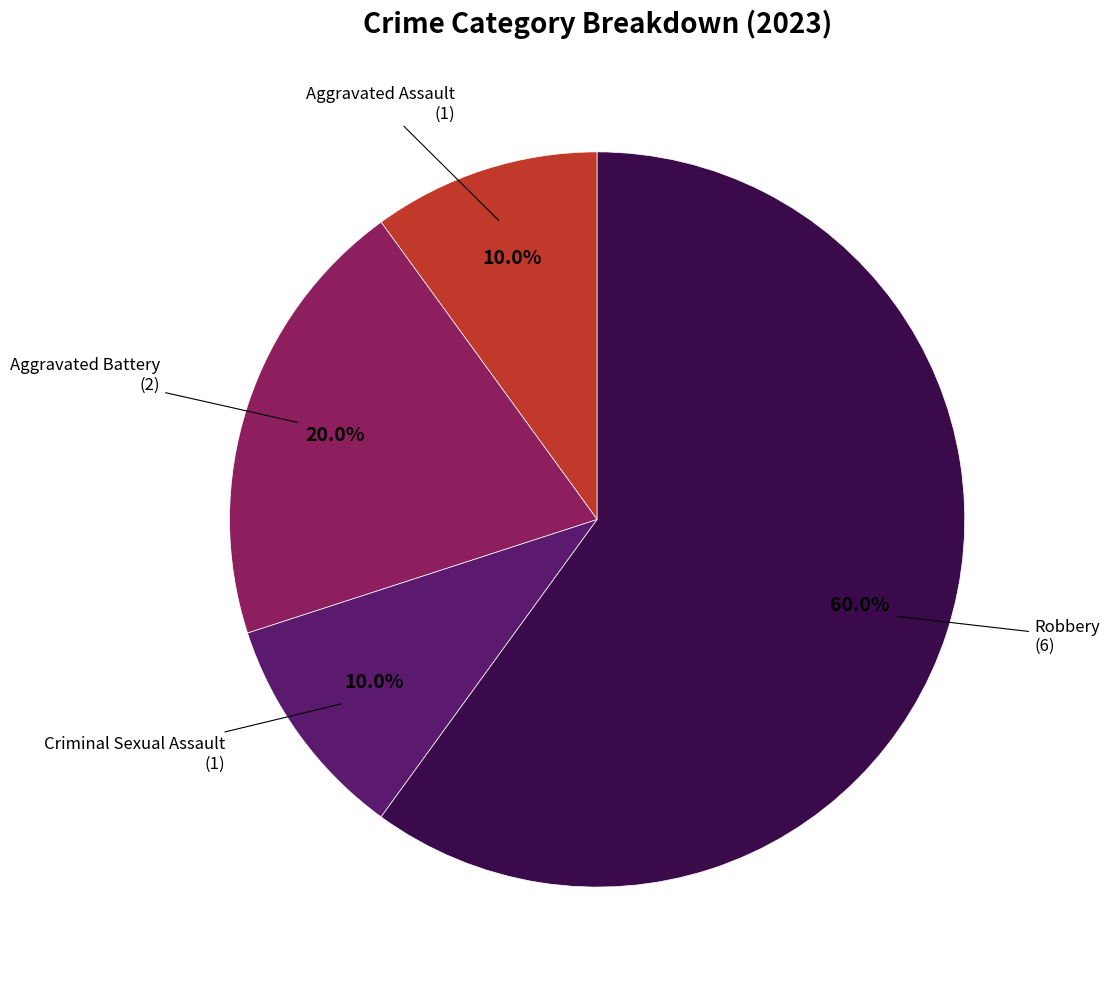

Is the sum of Robbery and Criminal Sexual Assault greater than half?

Yes